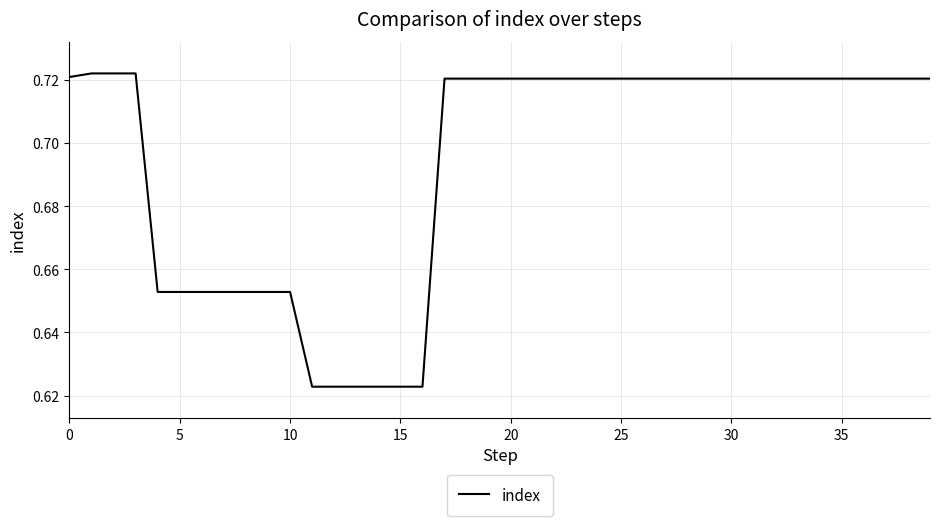

True or false: the data has more than 2 interior local peaks.

False